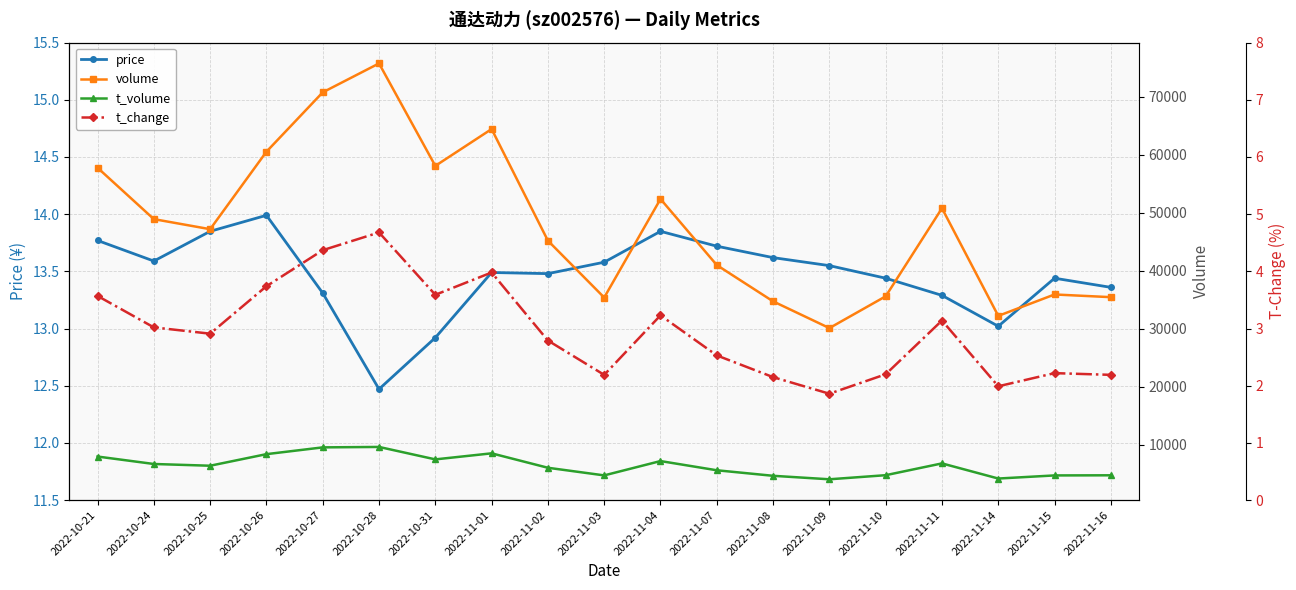

What is the total value across all series at 2022-11-10?

40416.6